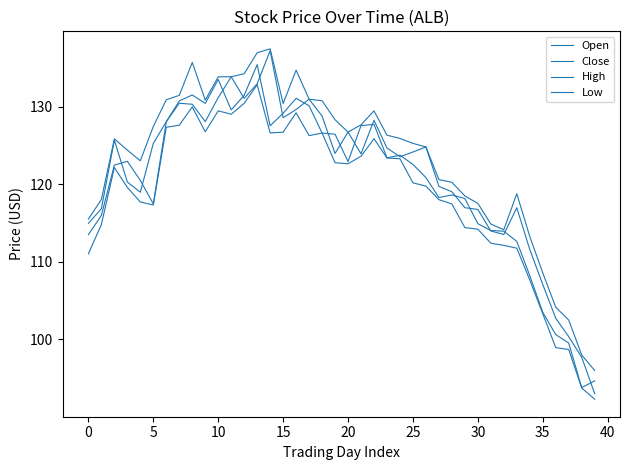

Count the number of categories in the chart.

40